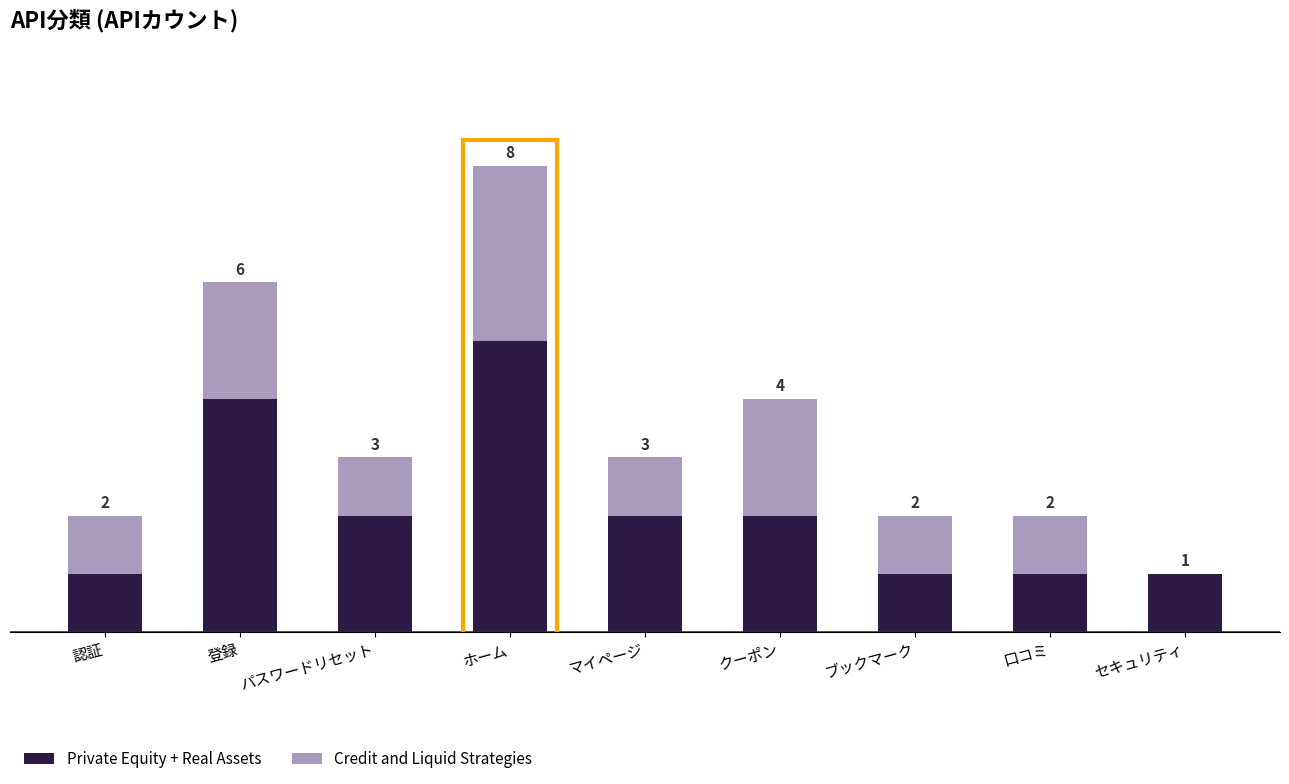

Are the bars horizontal?

No